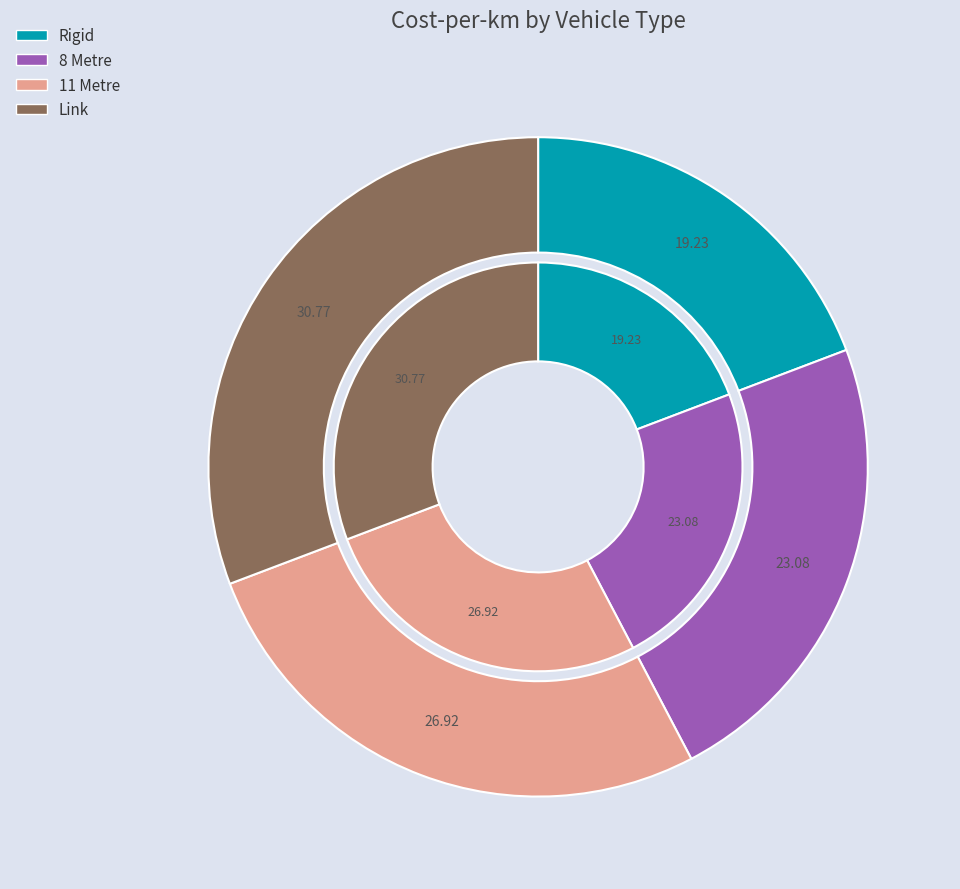

Does any single category account for the majority?

No